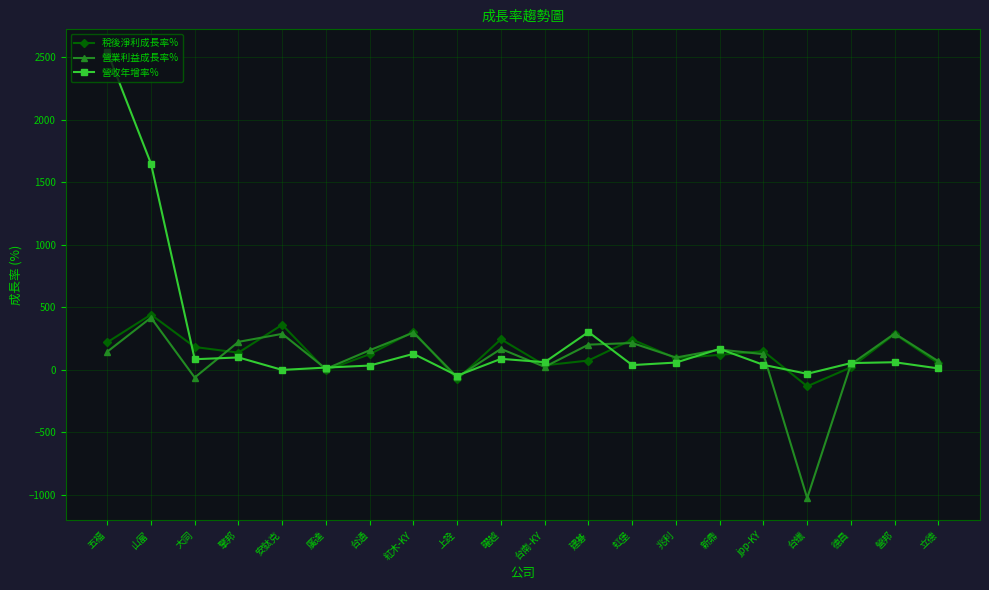

In 稅後淨利成長率%, how many points are higher than both neighbors (excluding endpoints)?

7